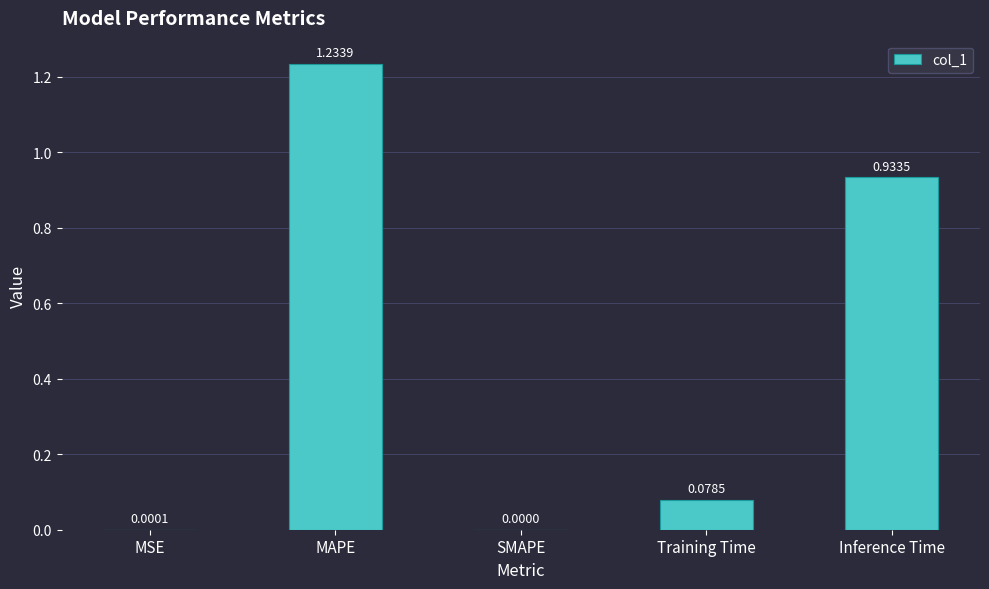

The value at MSE is 0.0. True or false?

True